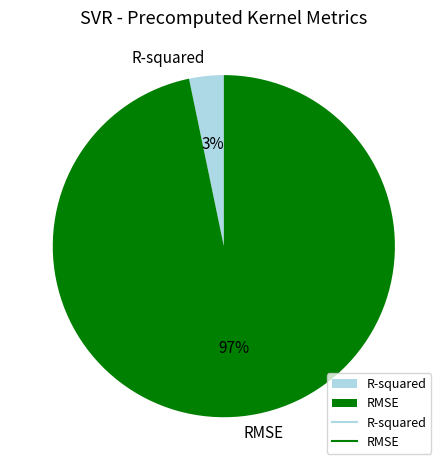

Combined, do R-squared and RMSE account for over 50%?

Yes